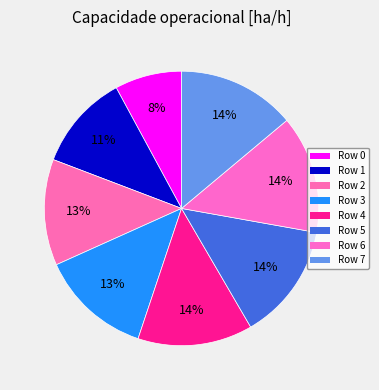

How many segments does this pie chart have?

8